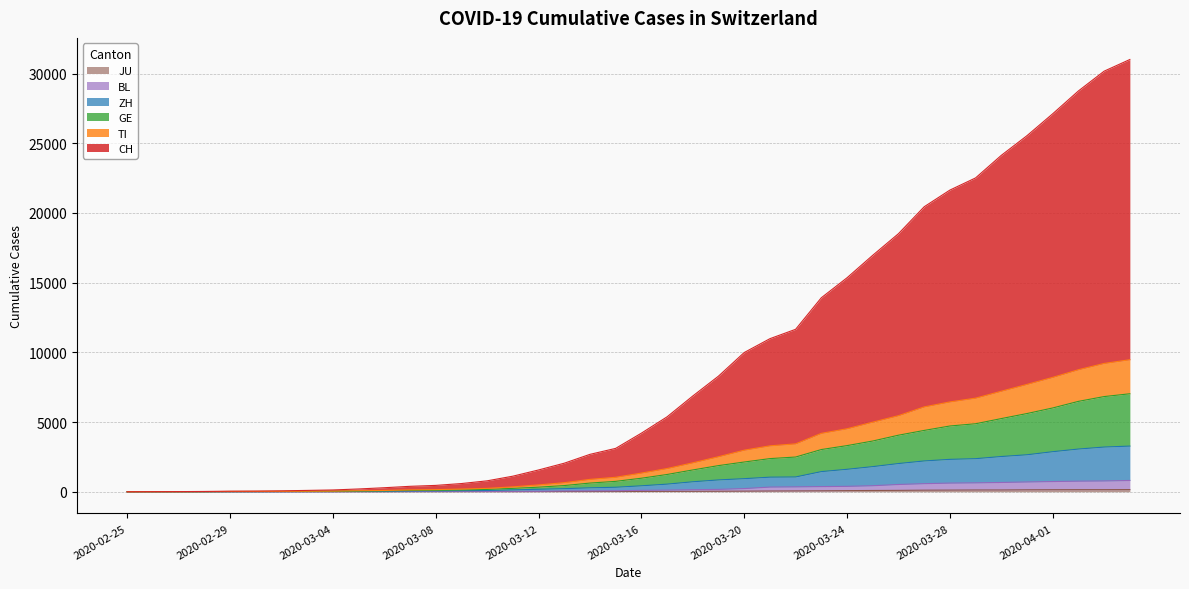

Reading left to right, extract all data points from this chart.

CH: 2020-02-25=0	2020-02-26=6	2020-02-27=11	2020-02-28=22	2020-02-29=42	2020-03-01=50	2020-03-02=67	2020-03-03=97	2020-03-04=129	2020-03-05=200	2020-03-06=289	2020-03-07=390	2020-03-08=456	2020-03-09=589	2020-03-10=784	2020-03-11=1117	2020-03-12=1563	2020-03-13=2048	2020-03-14=2683	2020-03-15=3111	2020-03-16=4203	2020-03-17=5375	2020-03-18=6869	2020-03-19=8295	2020-03-20=9987	2020-03-21=10980	2020-03-22=11653	2020-03-23=13917	2020-03-24=15350	2020-03-25=16964	2020-03-26=18512	2020-03-27=20443	2020-03-28=21639	2020-03-29=22513	2020-03-30=24131	2020-03-31=25544	2020-04-01=27114	2020-04-02=28752	2020-04-03=30170	2020-04-04=31006
TI: 2020-02-25=0	2020-02-26=4	2020-02-27=5	2020-02-28=9	2020-02-29=19	2020-03-01=21	2020-03-02=27	2020-03-03=38	2020-03-04=46	2020-03-05=75	2020-03-06=92	2020-03-07=133	2020-03-08=153	2020-03-09=193	2020-03-10=242	2020-03-11=351	2020-03-12=491	2020-03-13=650	2020-03-14=888	2020-03-15=1039	2020-03-16=1339	2020-03-17=1665	2020-03-18=2075	2020-03-19=2514	2020-03-20=2982	2020-03-21=3294	2020-03-22=3436	2020-03-23=4190	2020-03-24=4519	2020-03-25=4994	2020-03-26=5458	2020-03-27=6087	2020-03-28=6444	2020-03-29=6715	2020-03-30=7211	2020-03-31=7702	2020-04-01=8206	2020-04-02=8755	2020-04-03=9205	2020-04-04=9471
GE: 2020-02-25=0	2020-02-26=3	2020-02-27=4	2020-02-28=8	2020-02-29=17	2020-03-01=19	2020-03-02=23	2020-03-03=30	2020-03-04=33	2020-03-05=50	2020-03-06=64	2020-03-07=92	2020-03-08=104	2020-03-09=132	2020-03-10=167	2020-03-11=243	2020-03-12=328	2020-03-13=444	2020-03-14=623	2020-03-15=746	2020-03-16=971	2020-03-17=1239	2020-03-18=1564	2020-03-19=1876	2020-03-20=2133	2020-03-21=2378	2020-03-22=2491	2020-03-23=3028	2020-03-24=3310	2020-03-25=3640	2020-03-26=4057	2020-03-27=4399	2020-03-28=4717	2020-03-29=4878	2020-03-30=5249	2020-03-31=5611	2020-04-01=6011	2020-04-02=6484	2020-04-03=6828	2020-04-04=7029
ZH: 2020-02-25=0	2020-02-26=2	2020-02-27=3	2020-02-28=4	2020-02-29=9	2020-03-01=10	2020-03-02=13	2020-03-03=17	2020-03-04=19	2020-03-05=33	2020-03-06=39	2020-03-07=54	2020-03-08=64	2020-03-09=76	2020-03-10=91	2020-03-11=134	2020-03-12=178	2020-03-13=222	2020-03-14=283	2020-03-15=323	2020-03-16=427	2020-03-17=547	2020-03-18=716	2020-03-19=849	2020-03-20=939	2020-03-21=1047	2020-03-22=1061	2020-03-23=1446	2020-03-24=1611	2020-03-25=1803	2020-03-26=2024	2020-03-27=2209	2020-03-28=2324	2020-03-29=2373	2020-03-30=2528	2020-03-31=2653	2020-04-01=2874	2020-04-02=3064	2020-04-03=3207	2020-04-04=3276
BL: 2020-02-25=0	2020-02-26=0	2020-02-27=1	2020-02-28=2	2020-02-29=3	2020-03-01=3	2020-03-02=3	2020-03-03=4	2020-03-04=4	2020-03-05=10	2020-03-06=10	2020-03-07=20	2020-03-08=24	2020-03-09=27	2020-03-10=29	2020-03-11=33	2020-03-12=38	2020-03-13=59	2020-03-14=65	2020-03-15=73	2020-03-16=101	2020-03-17=118	2020-03-18=148	2020-03-19=170	2020-03-20=228	2020-03-21=336	2020-03-22=350	2020-03-23=371	2020-03-24=388	2020-03-25=433	2020-03-26=522	2020-03-27=580	2020-03-28=621	2020-03-29=638	2020-03-30=667	2020-03-31=701	2020-04-01=733	2020-04-02=759	2020-04-03=774	2020-04-04=810
JU: 2020-02-25=0	2020-02-26=0	2020-02-27=1	2020-02-28=1	2020-02-29=1	2020-03-01=1	2020-03-02=1	2020-03-03=2	2020-03-04=2	2020-03-05=4	2020-03-06=4	2020-03-07=5	2020-03-08=5	2020-03-09=7	2020-03-10=7	2020-03-11=7	2020-03-12=12	2020-03-13=17	2020-03-14=18	2020-03-15=19	2020-03-16=25	2020-03-17=29	2020-03-18=32	2020-03-19=36	2020-03-20=44	2020-03-21=54	2020-03-22=61	2020-03-23=69	2020-03-24=82	2020-03-25=92	2020-03-26=100	2020-03-27=114	2020-03-28=119	2020-03-29=127	2020-03-30=128	2020-03-31=140	2020-04-01=145	2020-04-02=149	2020-04-03=149	2020-04-04=154